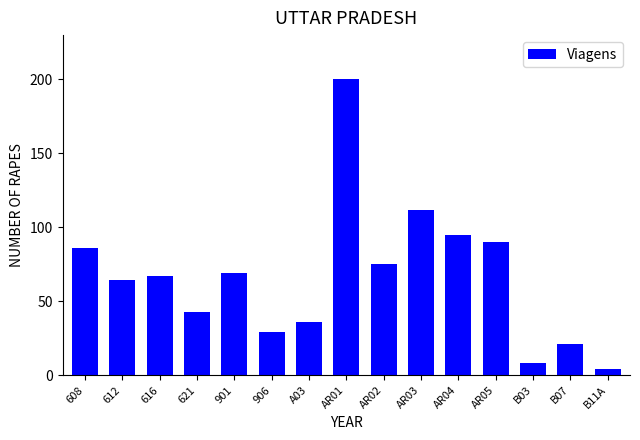

Count the number of data series in this chart.

1